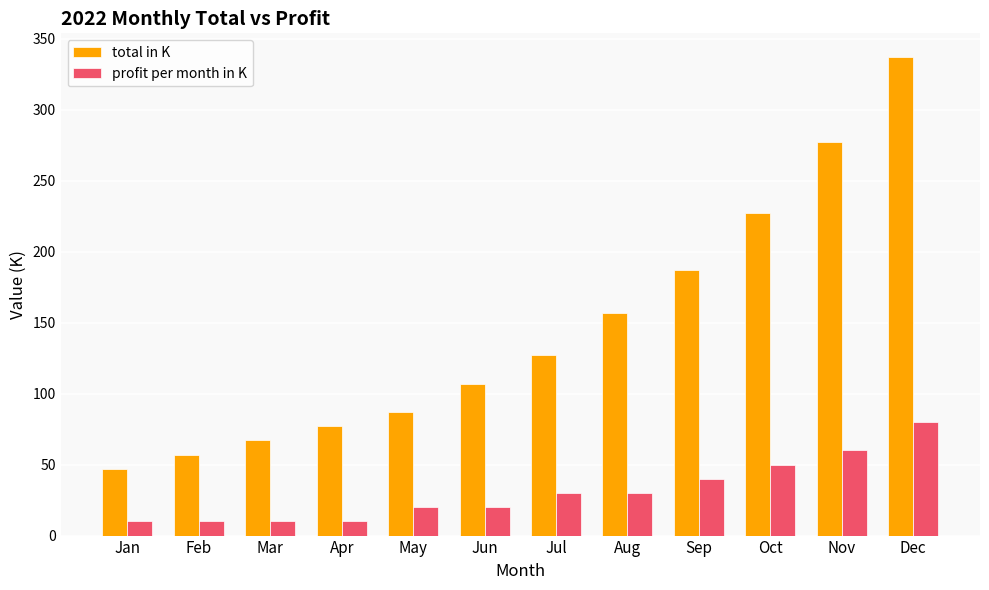

At which category does the chart reach its peak across all series?

Dec